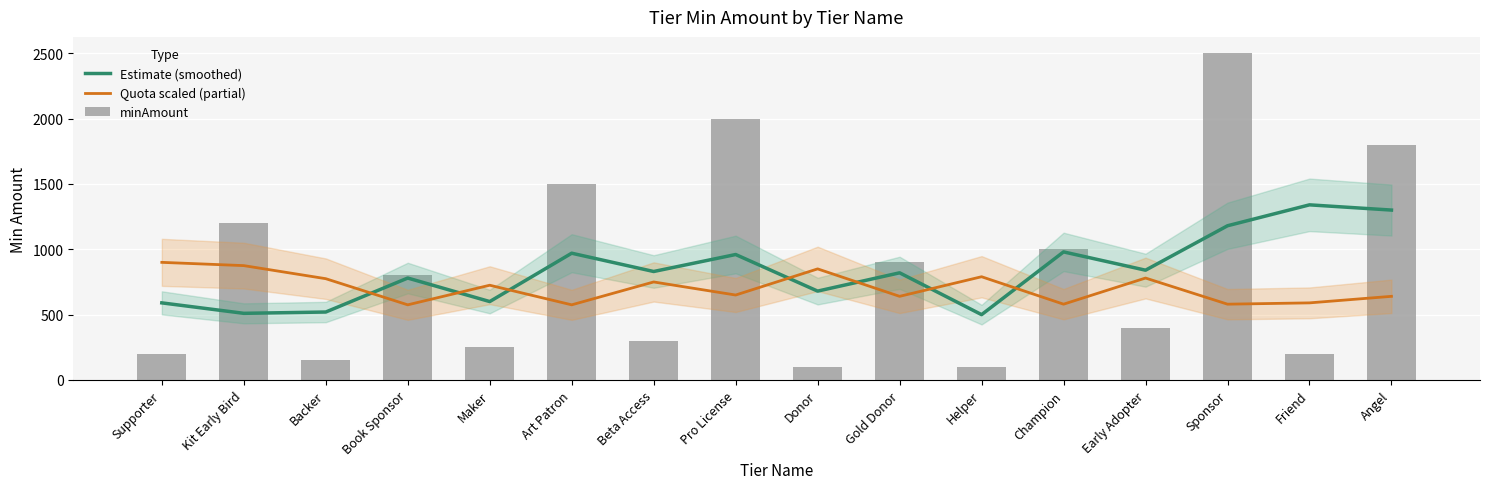

The value of Estimate (smoothed) at Donor is 680. True or false?

True